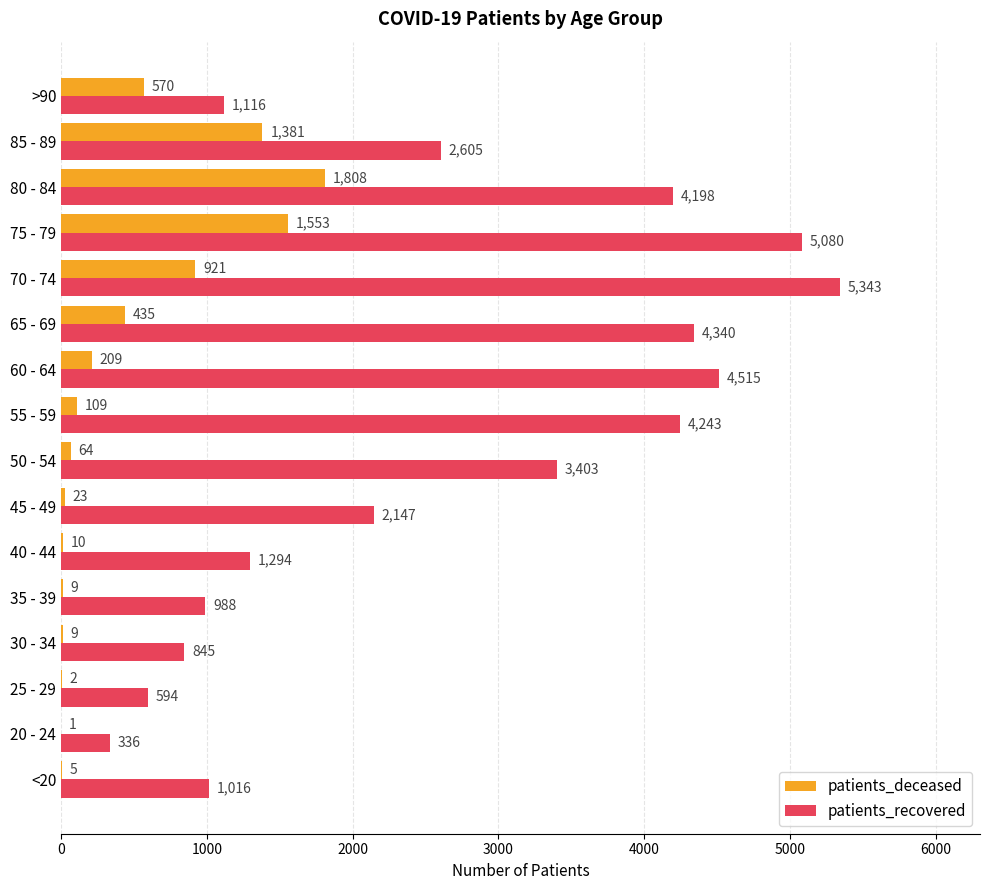

Which series has the largest range (max minus min)?

patients_recovered